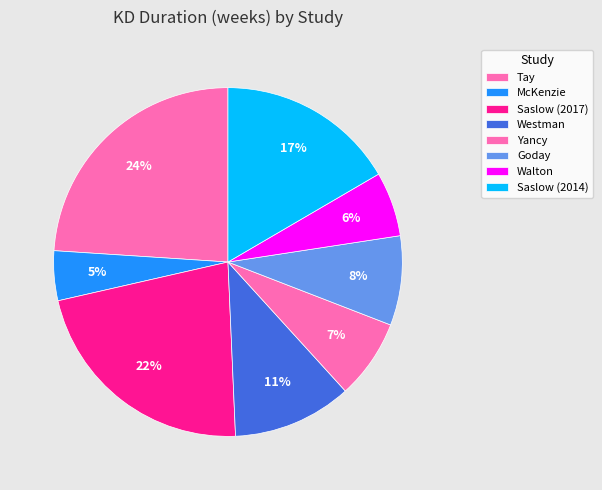

Is McKenzie the majority of the pie?

No